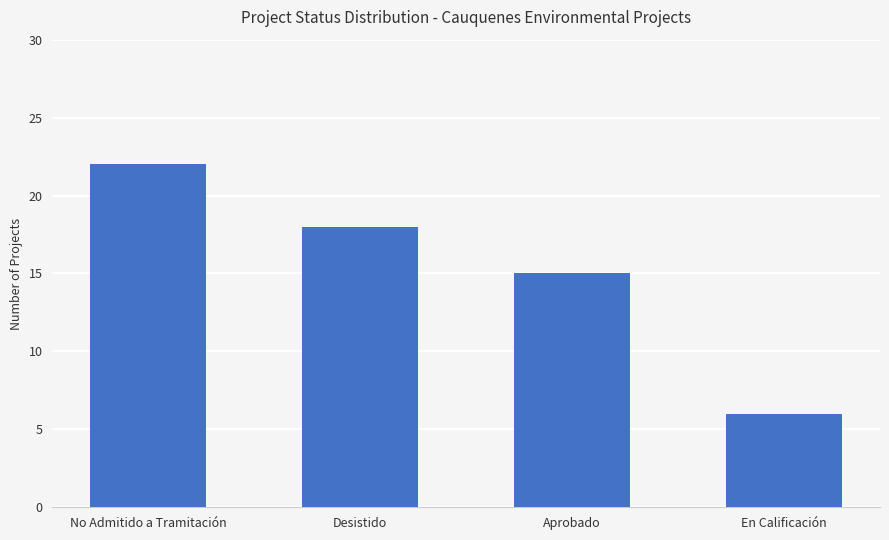

What is the average value?

15